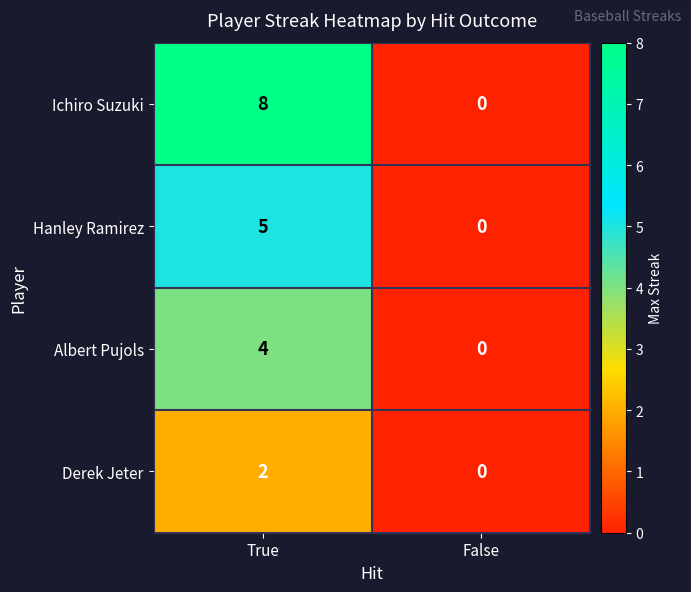

What is the difference between the maximum and minimum values in the Ichiro Suzuki series?

8